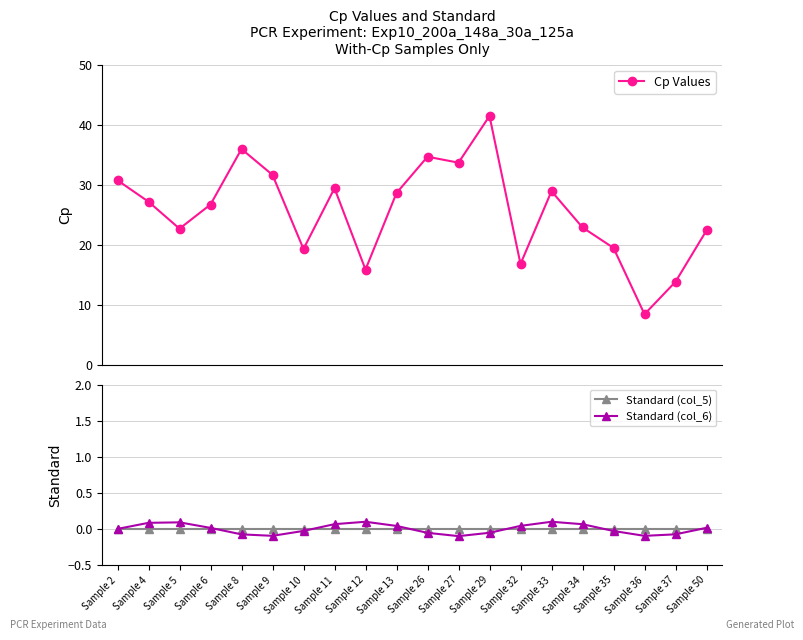

How many distinct data groups are displayed?

3